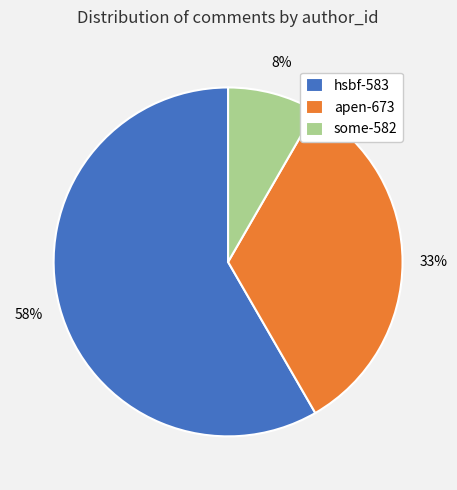

Rank the categories by value from highest to lowest.

hsbf-583, apen-673, some-582